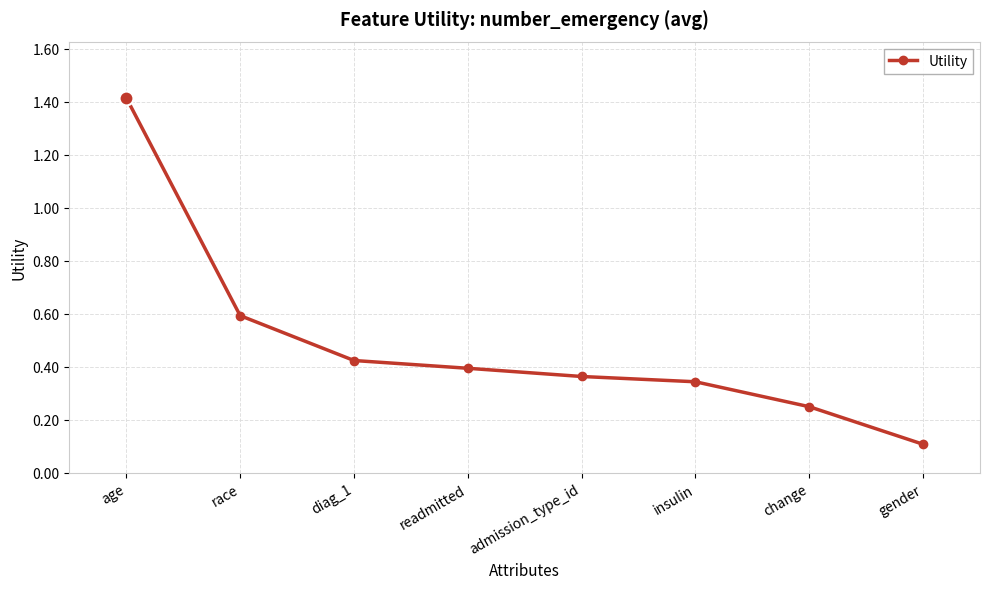

Count the number of data series in this chart.

1